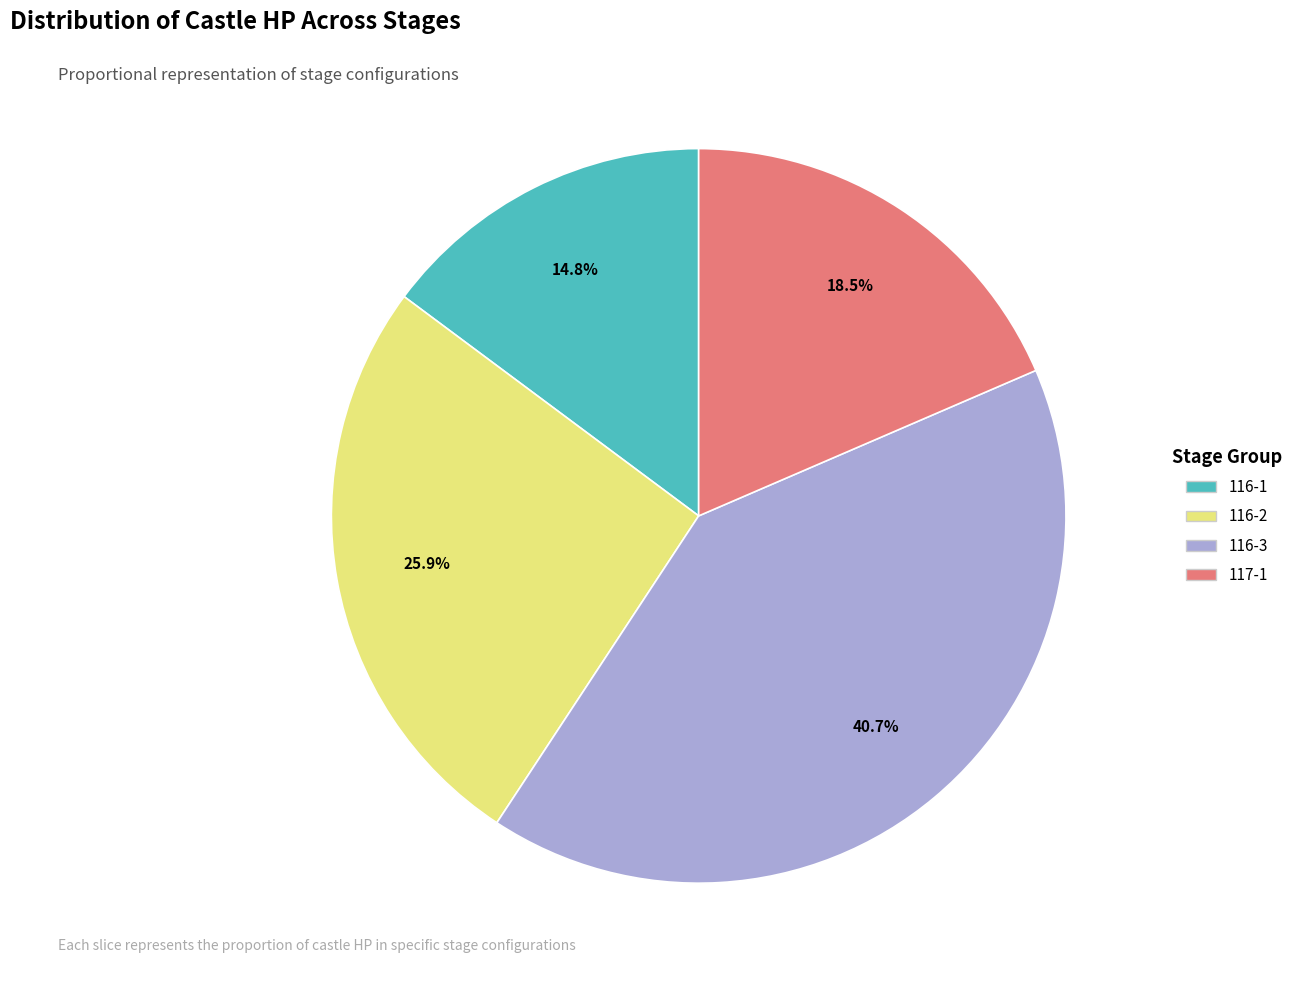

Approximately how many times larger is the value at 116-1 compared to 116-3?

0.4